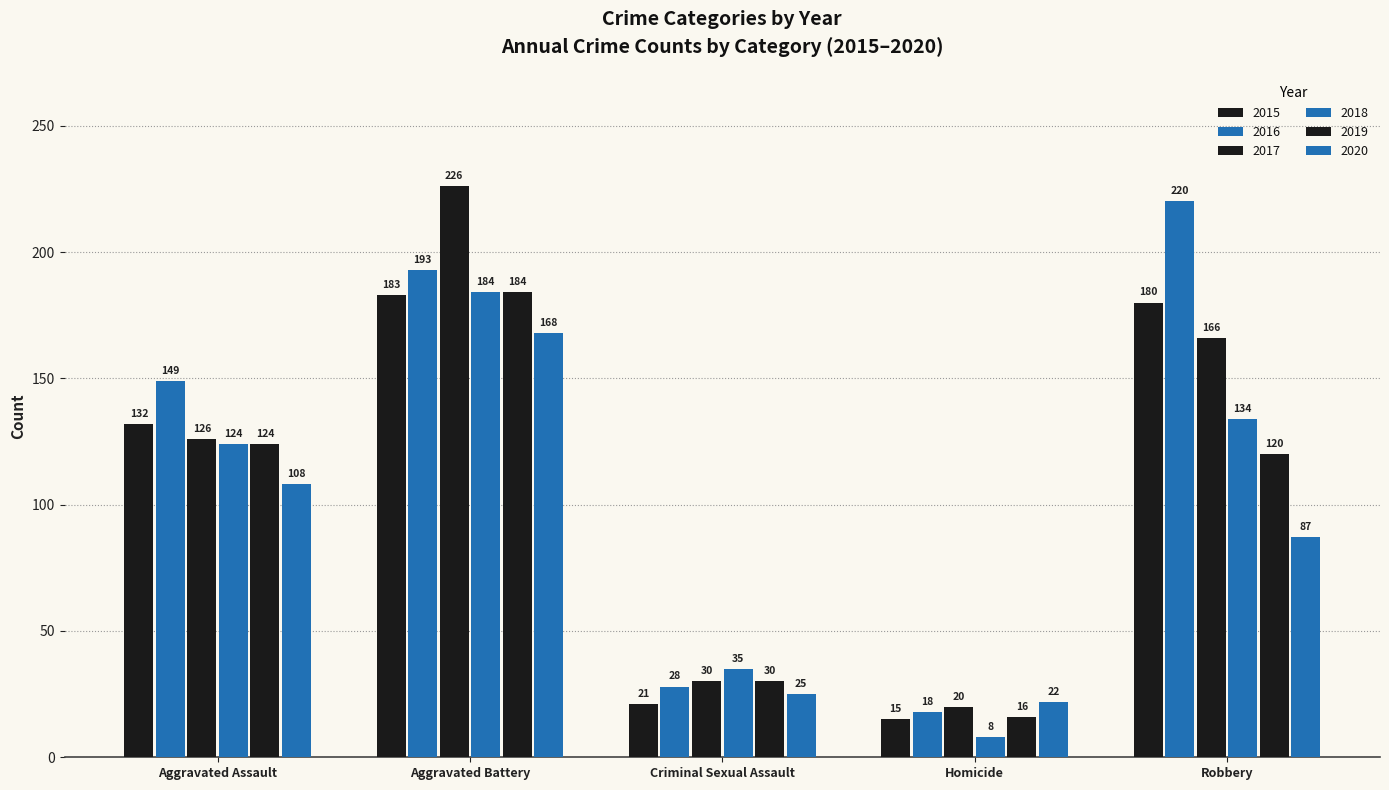

Which series has the largest total across all categories?

2016